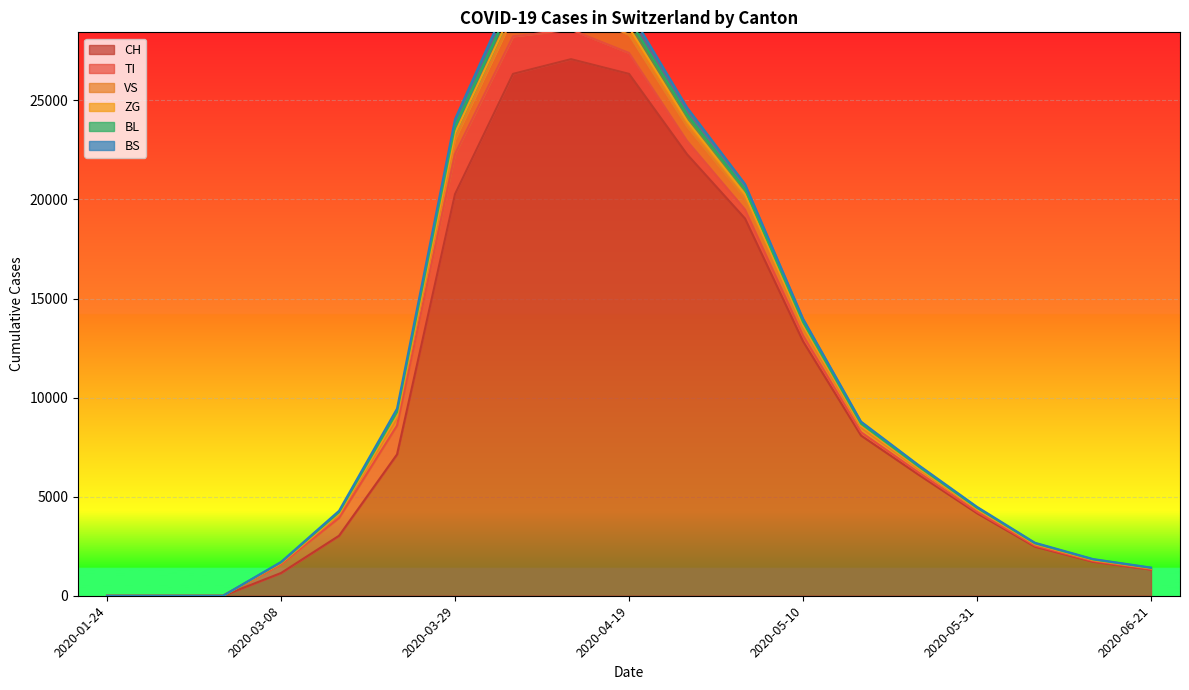

What position from the right is 2020-05-10?

7